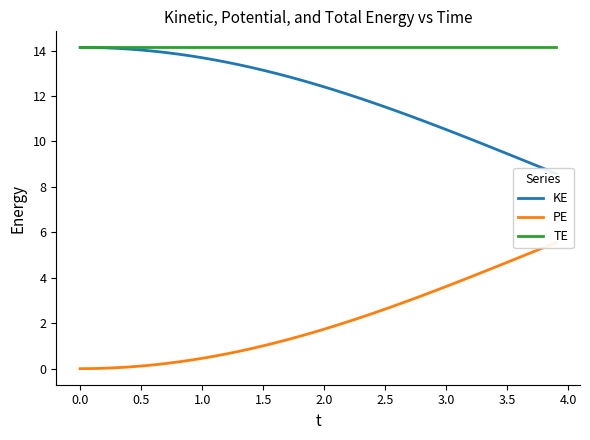

What is the label of the 36th point from the left?

3.5